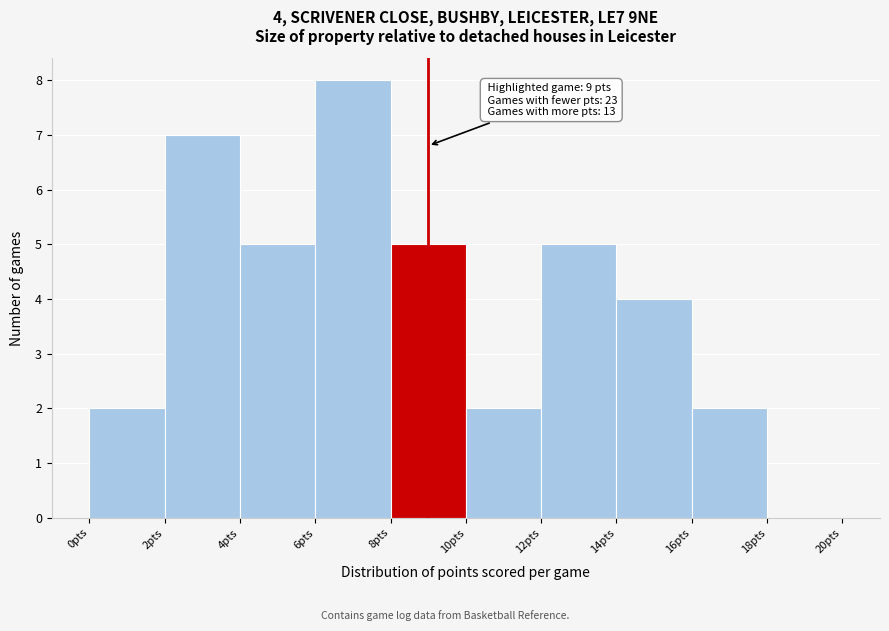

Which range on the x-axis has the tallest bar?

6 to 8